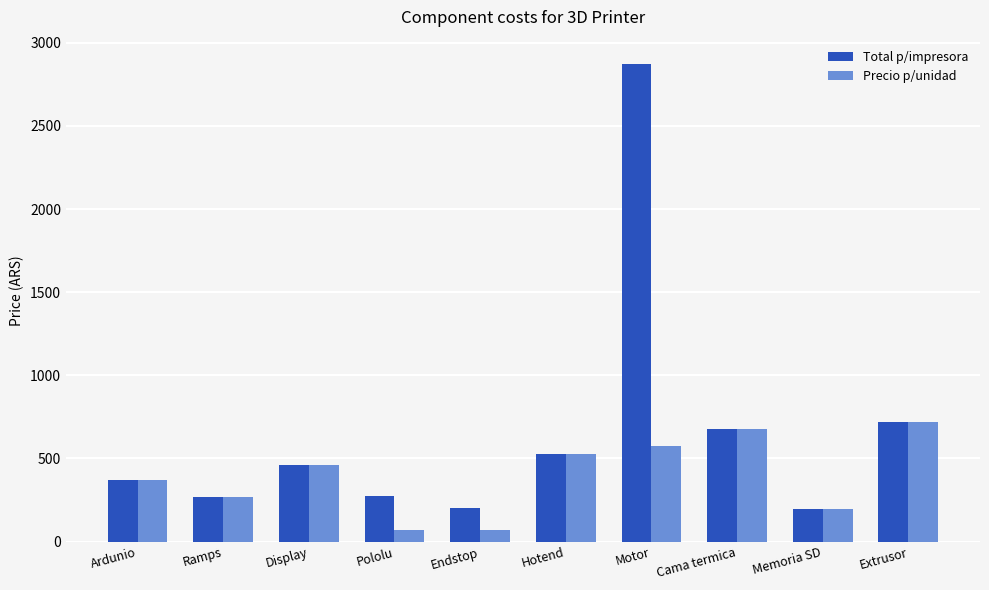

What is the average value of the Total p/impresora series?

657